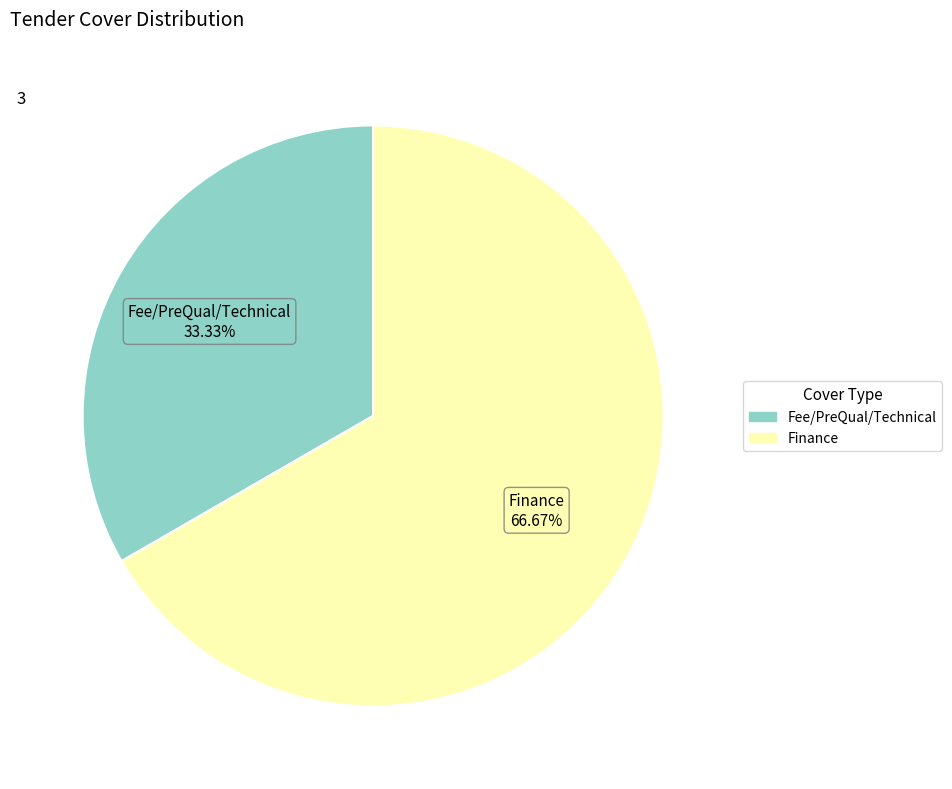

To the nearest percent, what is the difference between the largest and smallest slice percentages?

33%